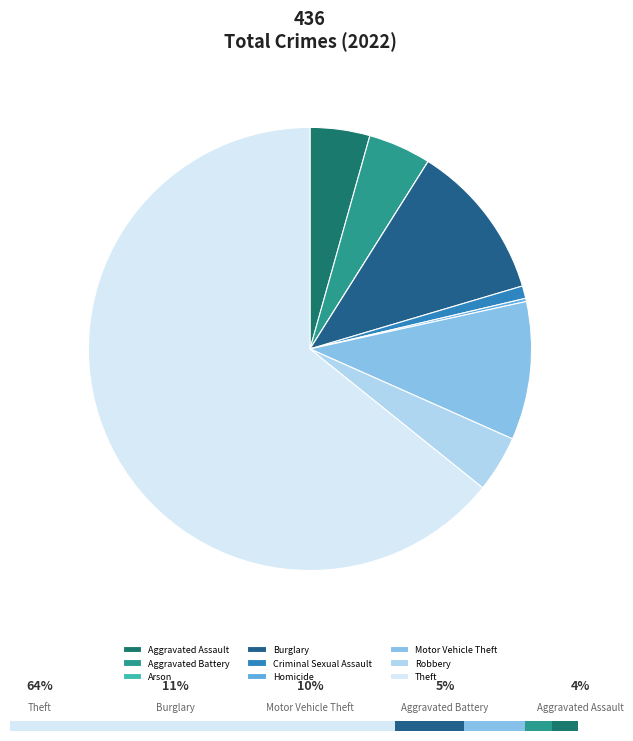

What is the change in value from Arson to Motor Vehicle Theft?

+44